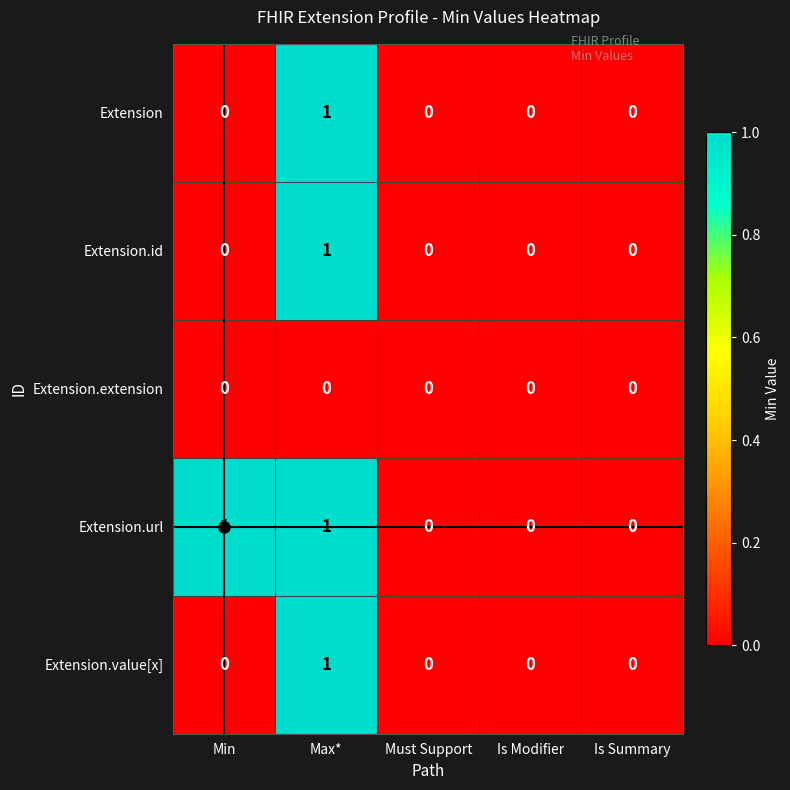

At which category is the sum across all series the highest?

Max*